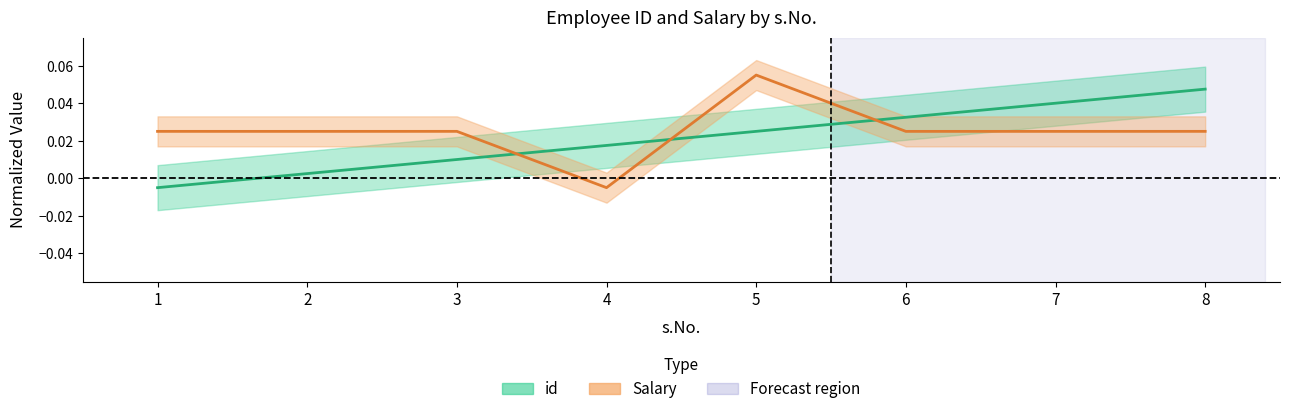

How many positive values does the Salary series have?

7